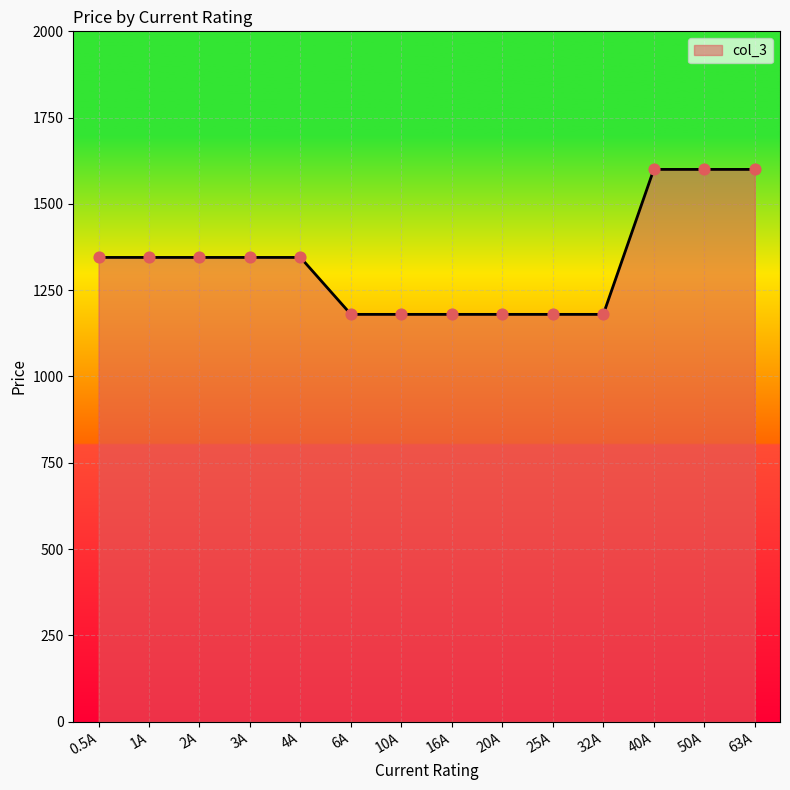

What is the change in value from 2A to 6A?

-165